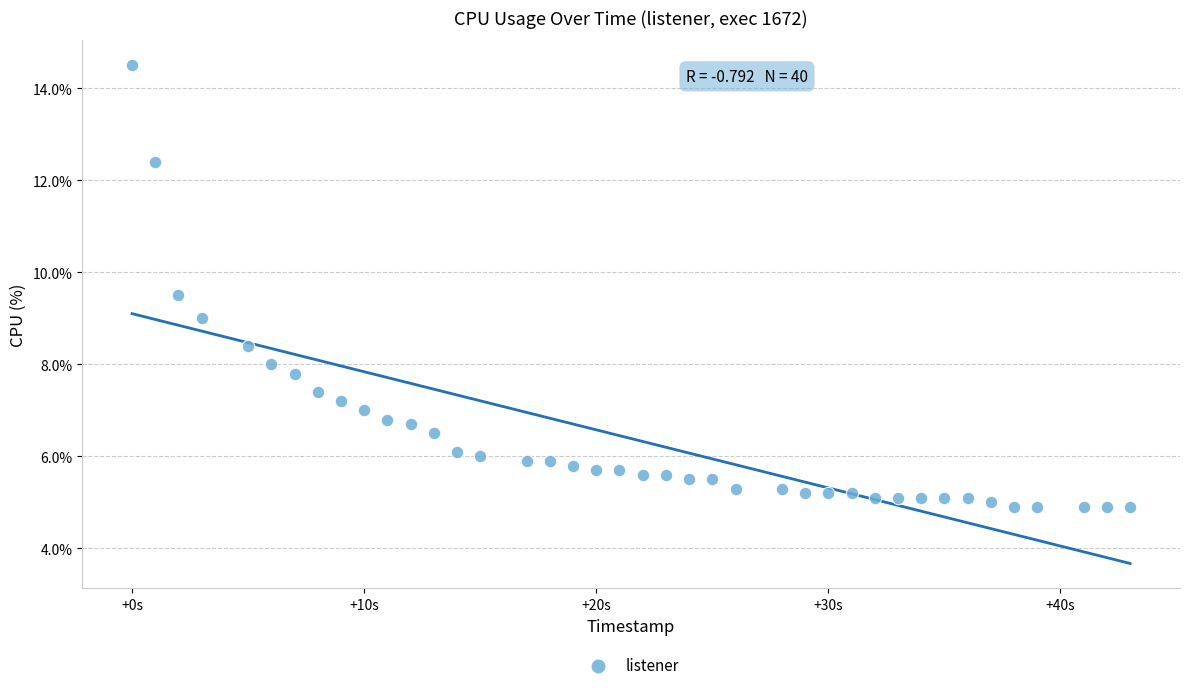

What is the range of X values (max minus min)?

43.0